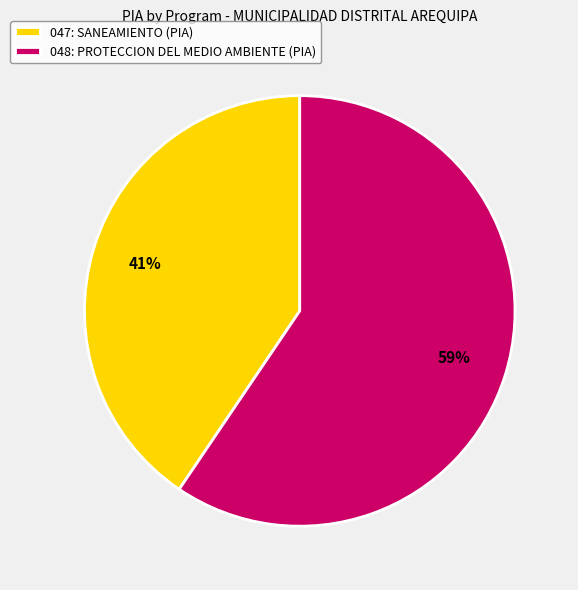

Do 048: PROTECCION DEL MEDIO AMBIENTE (PIA) and 047: SANEAMIENTO (PIA) together represent more than half of the pie?

Yes